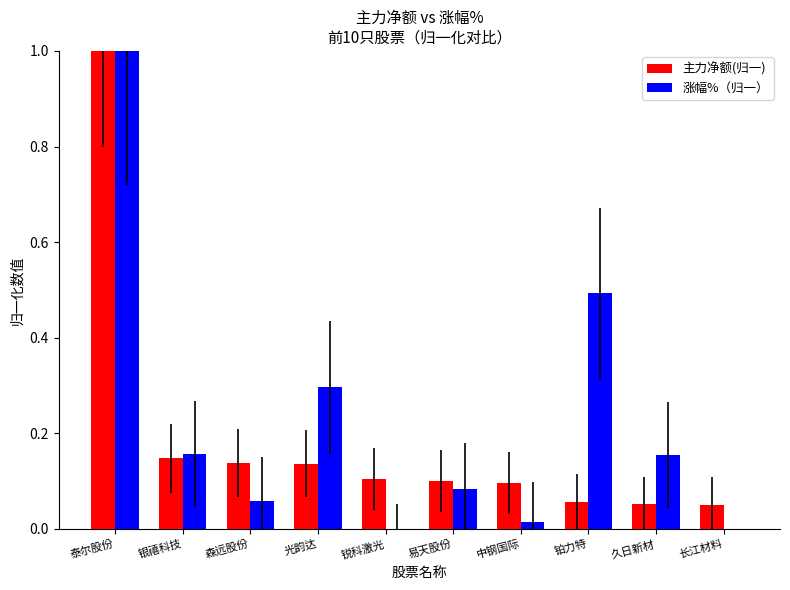

What is the label of the 10th bar from the left?

长江材料